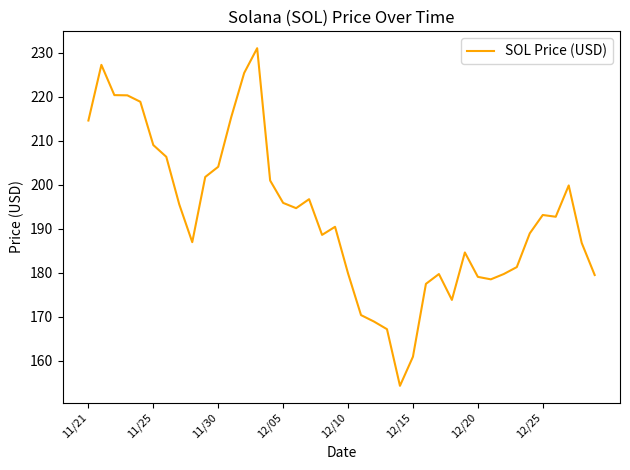

What is the difference between the maximum and minimum values?

76.7